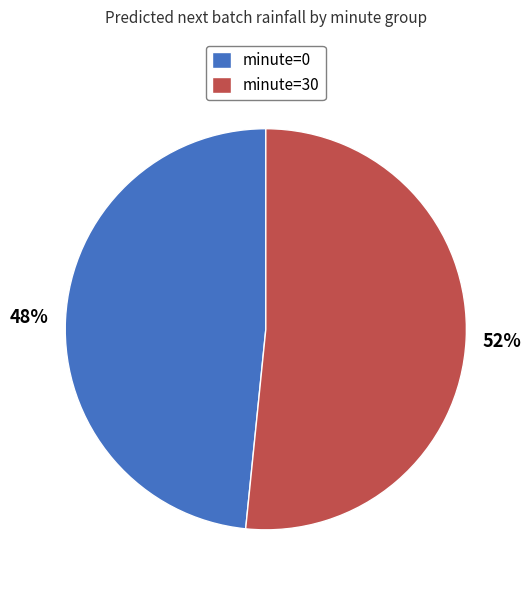

Which category has the biggest portion of the pie?

minute=30